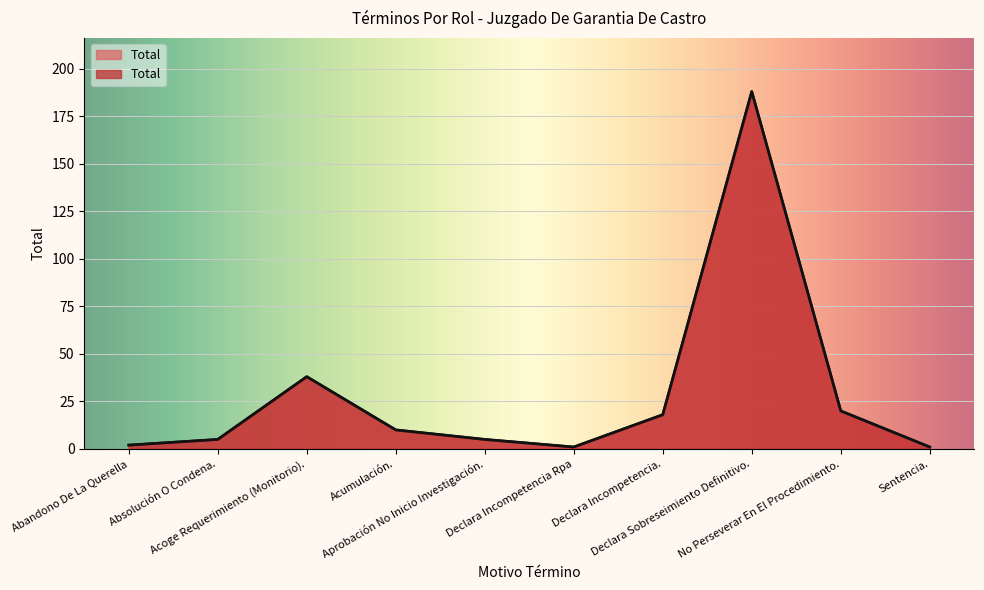

What is the value of the 7th point from the left?

18